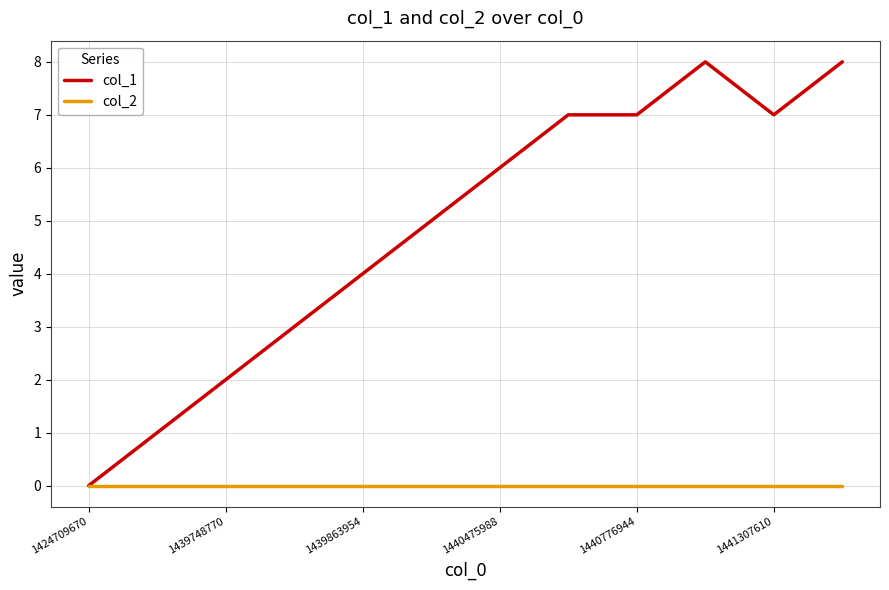

Which series has the widest spread of values?

col_1